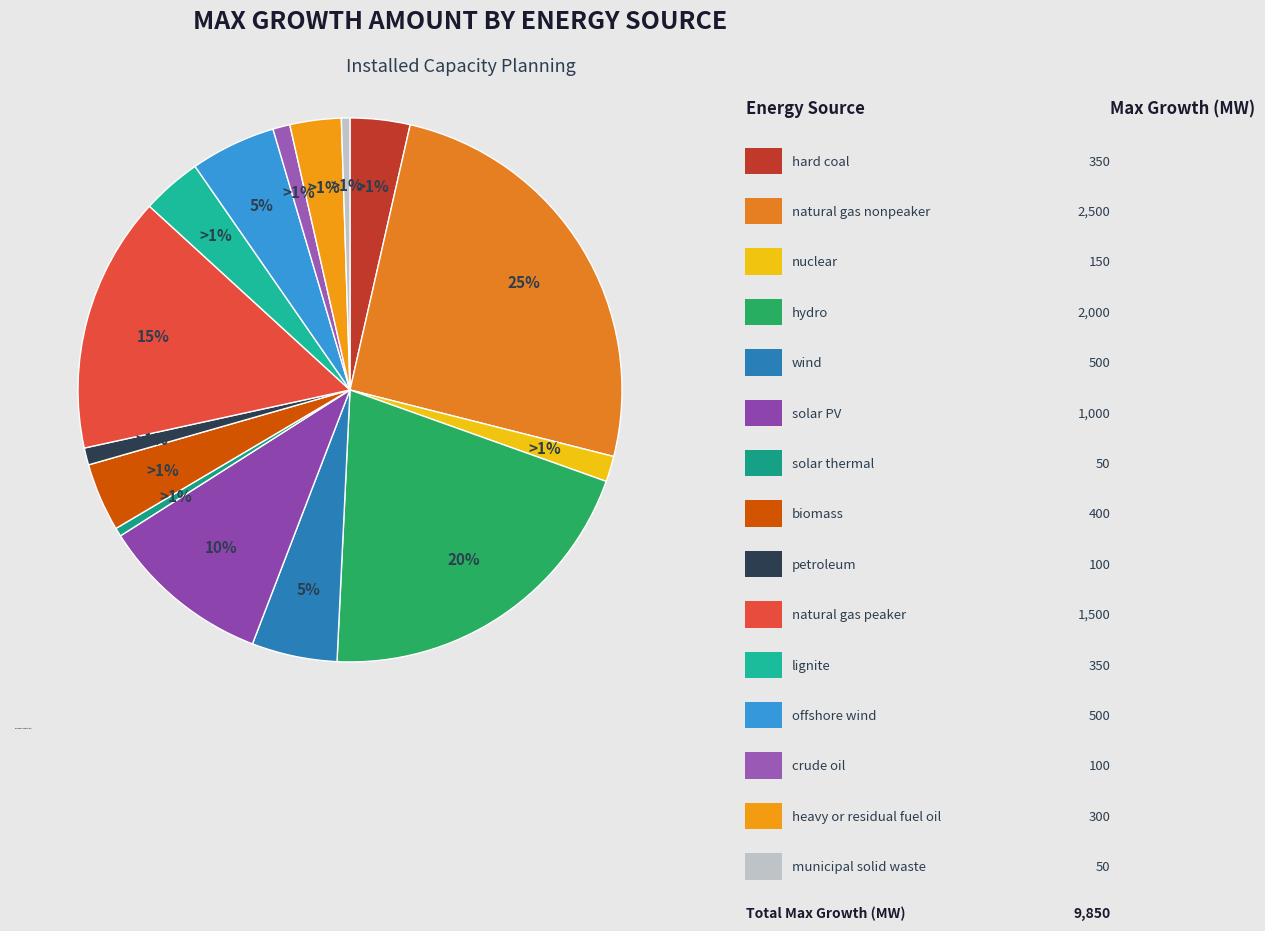

Which category has the biggest portion of the pie?

natural gas nonpeaker